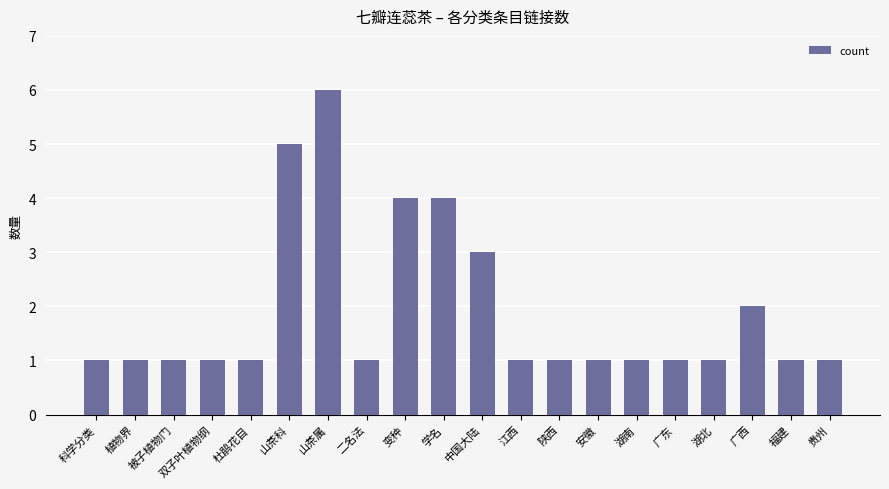

True or false: the data shows 0 at 广东.

False